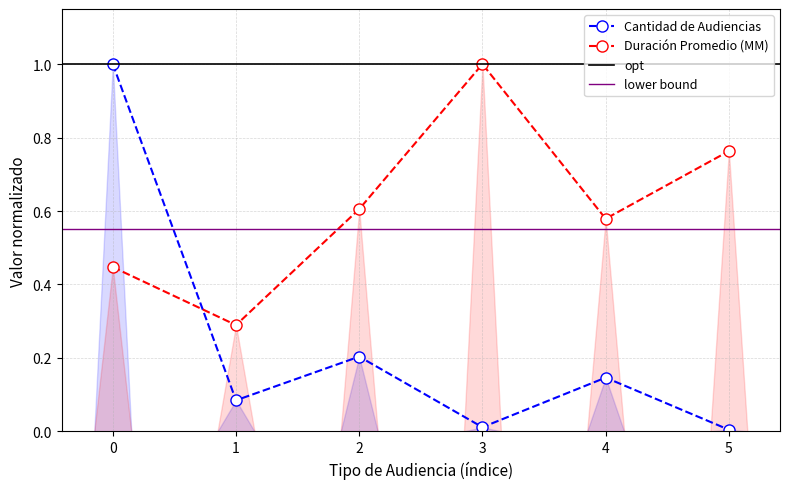

True or false: Duración Promedio (MM) has more than 0 interior local peaks.

True